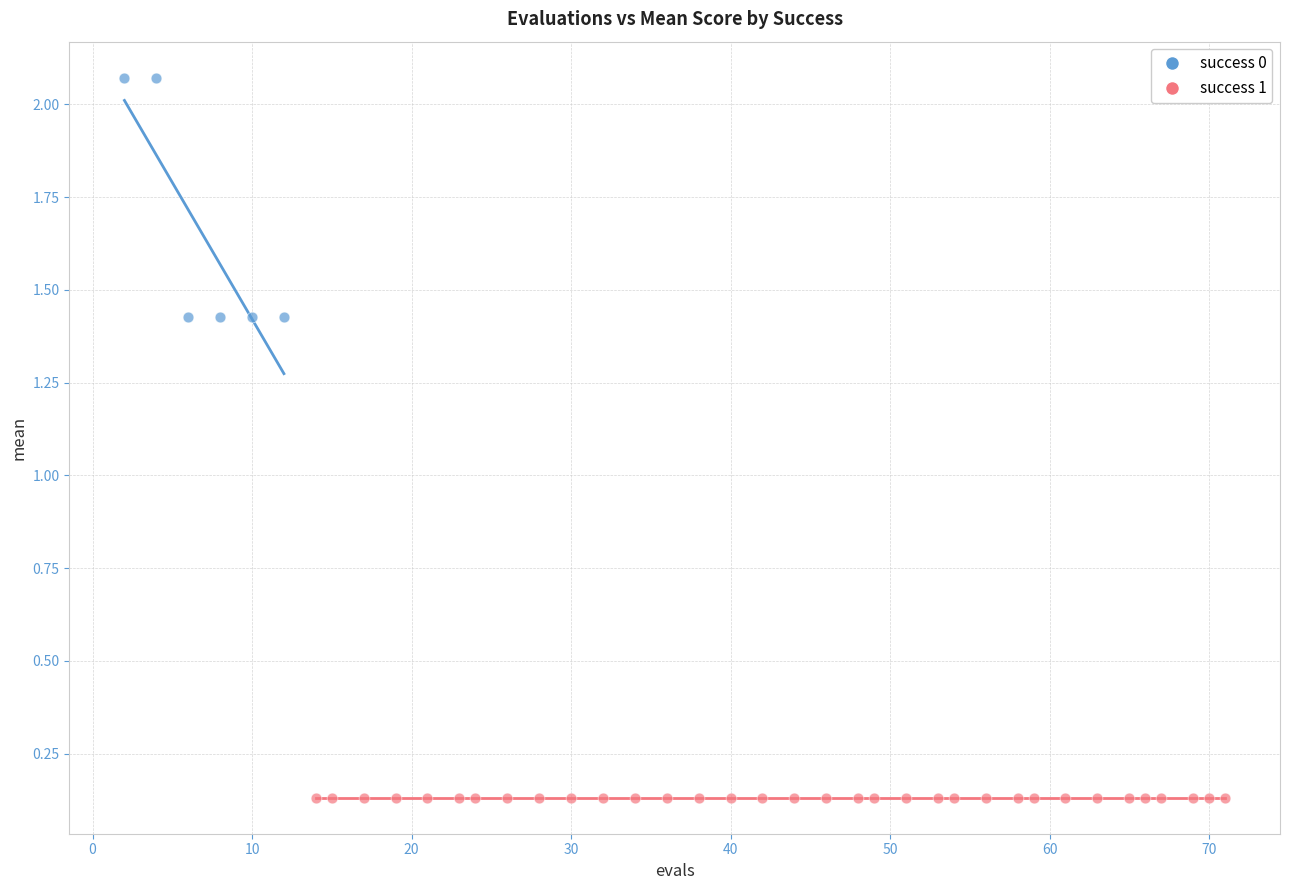

Which series contains the lowest Y value?

success 1